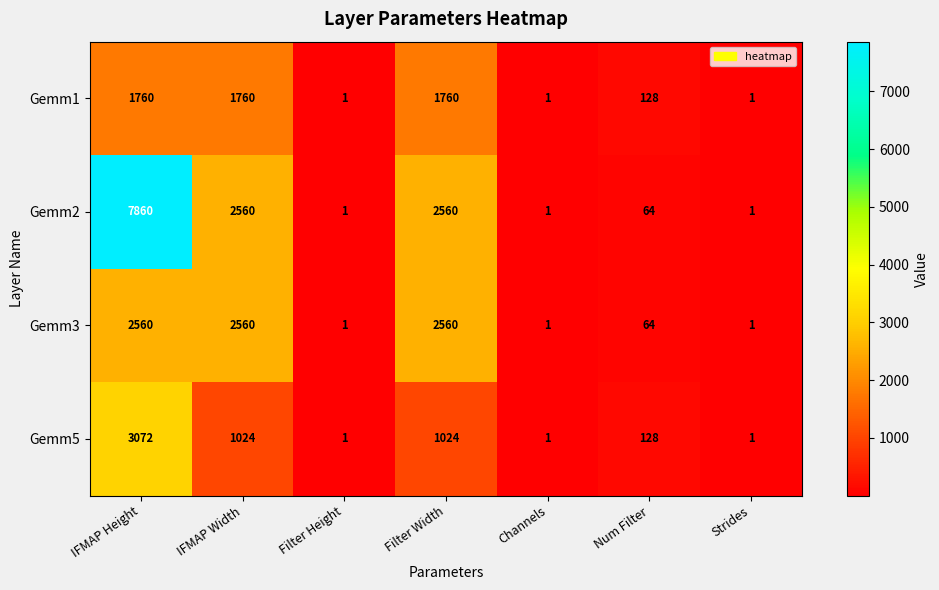

Which series has the largest range (max minus min)?

Gemm2